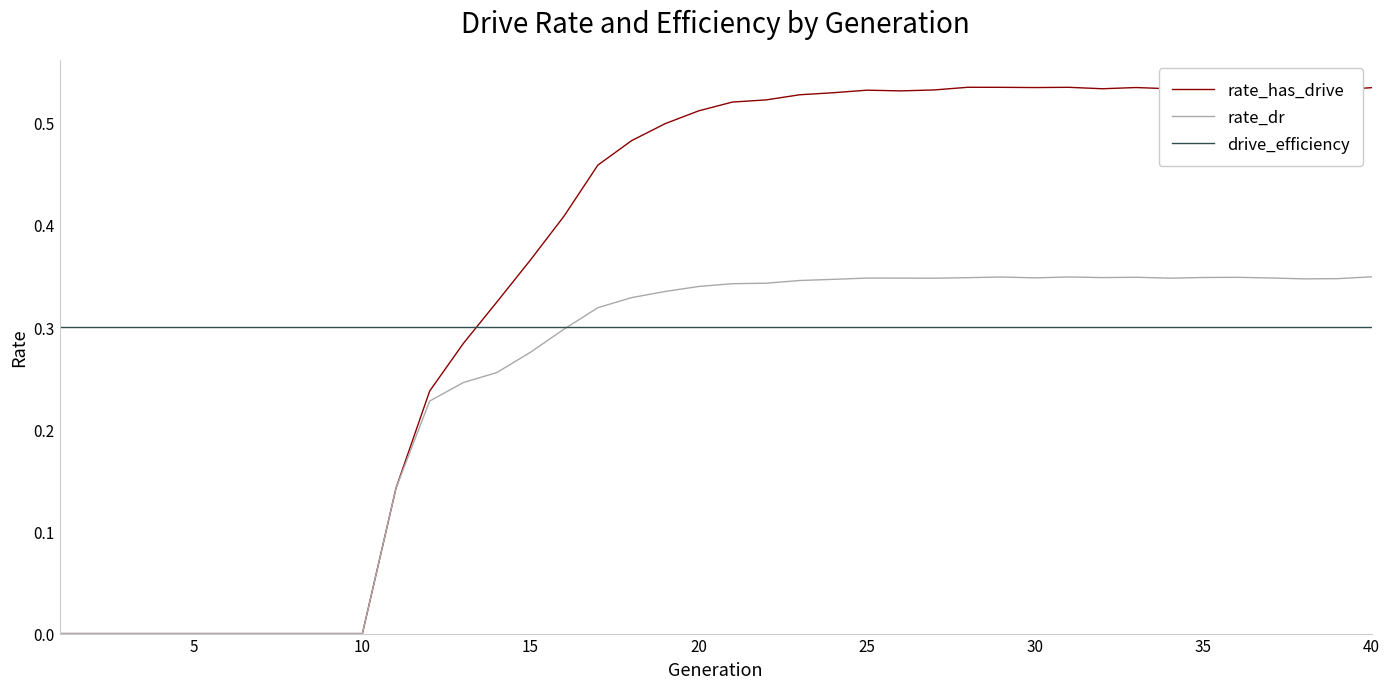

How many times do rate_has_drive and drive_efficiency cross each other?

1